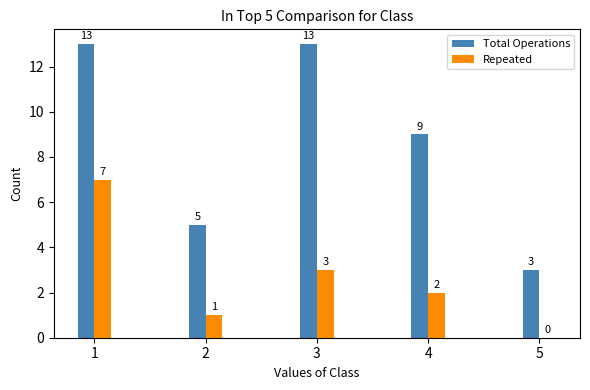

Reading left to right, what are all the values shown in this chart?

Total Operations: 13	5	13	9	3
Repeated: 7	1	3	2	0